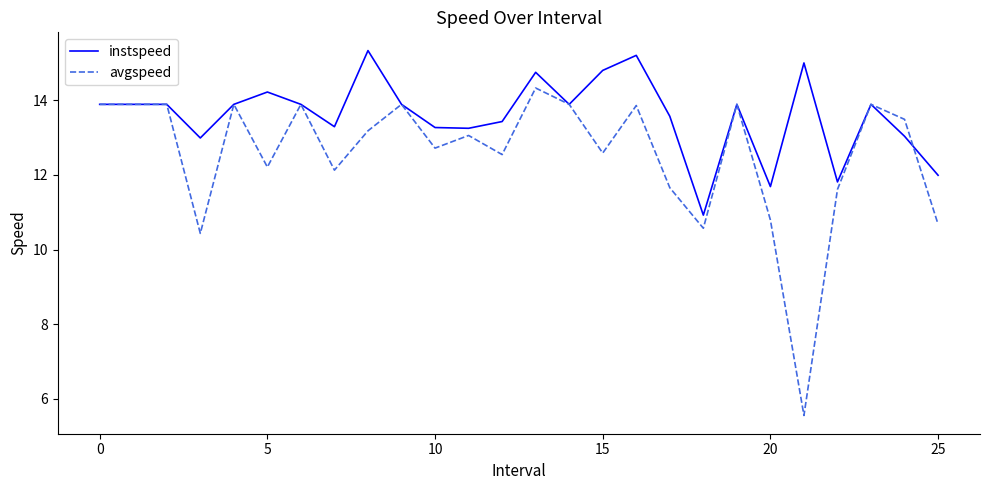

Count the number of data series in this chart.

2